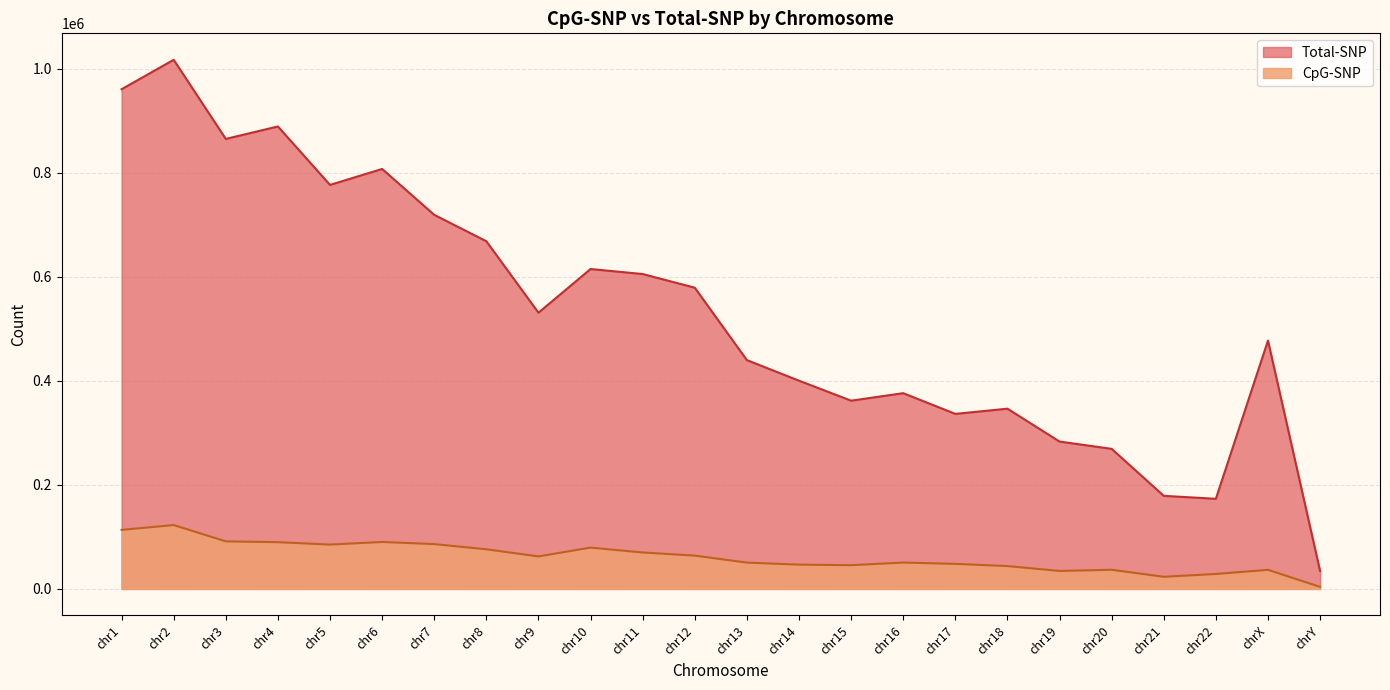

At how many categories does at least one series exceed 184827?

21